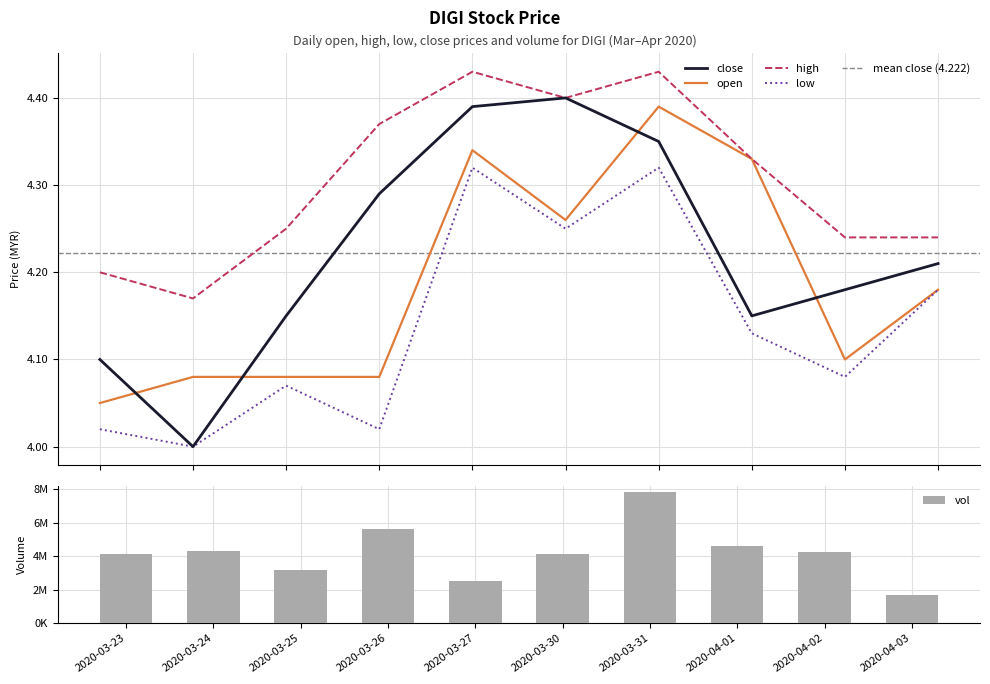

What is the label of the 1st bar from the left?

2020-03-23